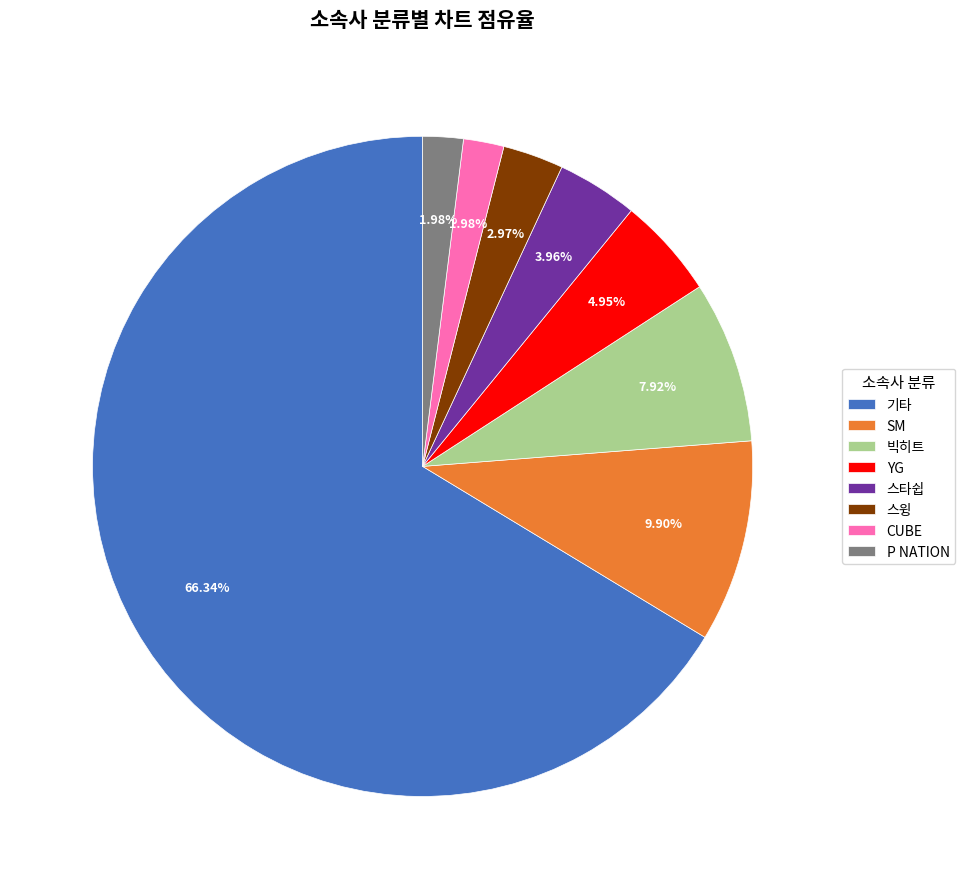

Combined, do P NATION and CUBE account for over 50%?

No